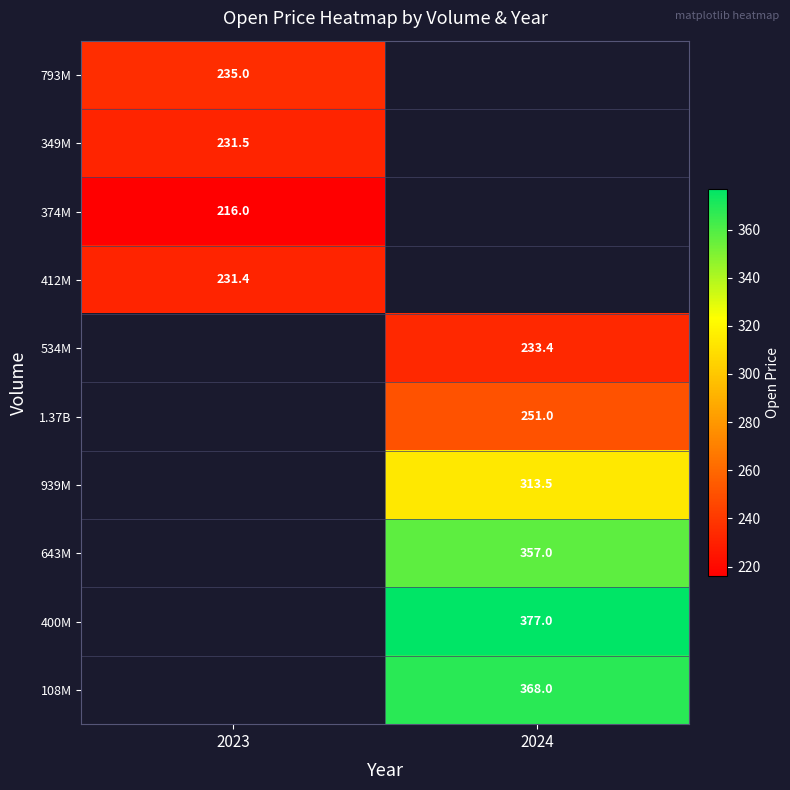

The 793M series shows 235.0 at 2023. True or false?

True